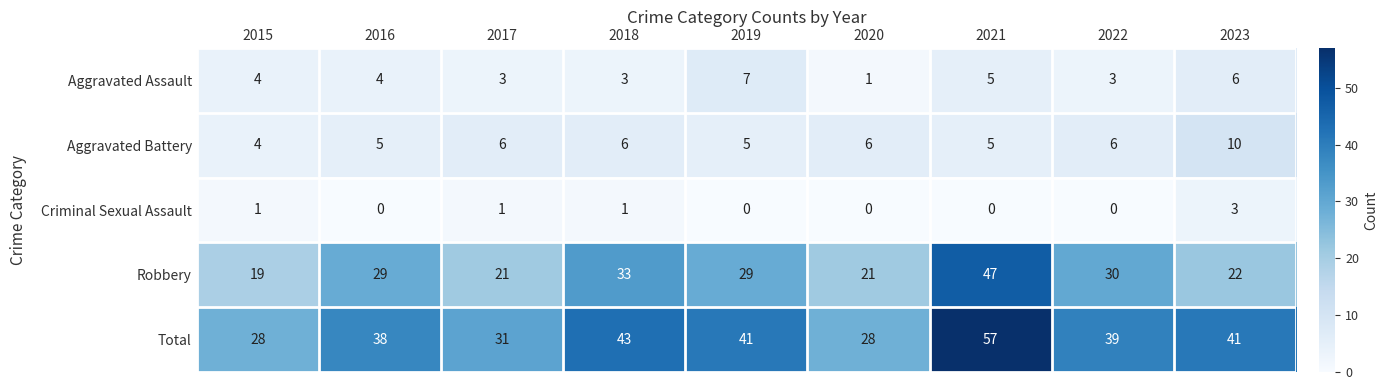

What is the difference between the Total values at 2016 and 2018?

5